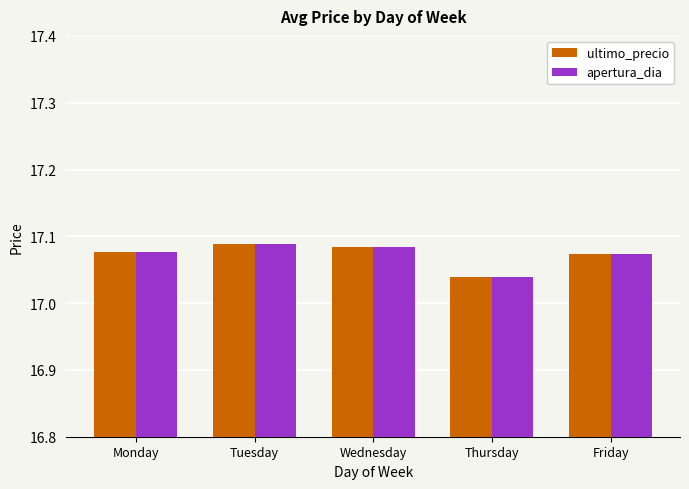

The value of ultimo_precio at Tuesday is 4.3. True or false?

False